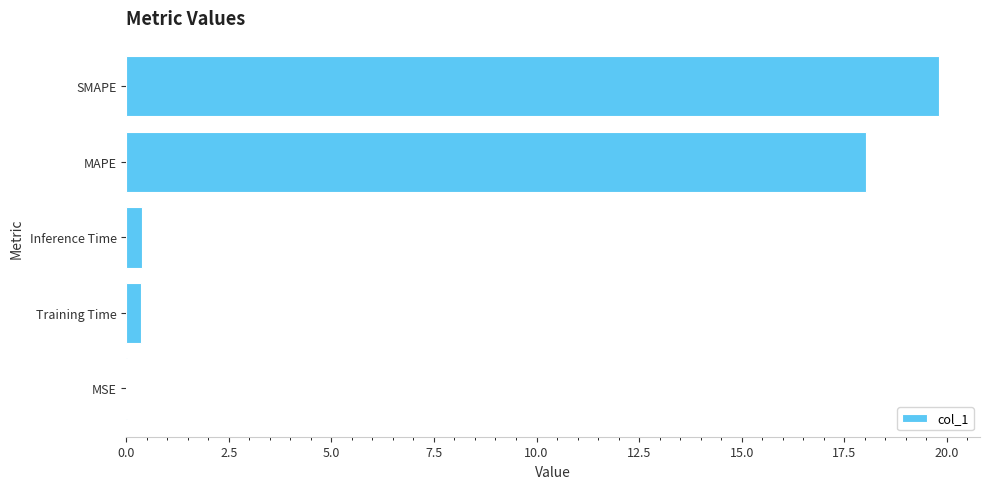

What is the sum of all values?

38.6